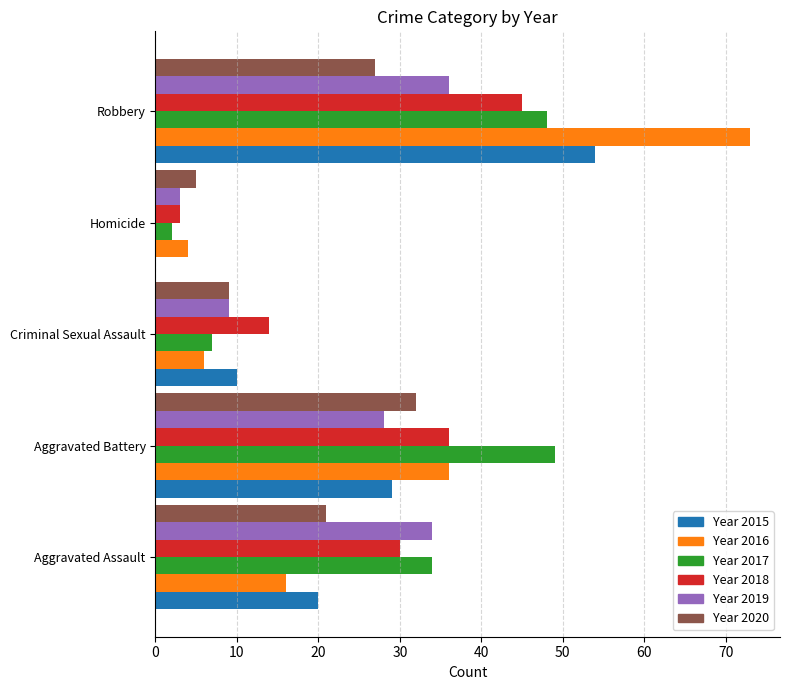

What is the greatest value displayed?

73